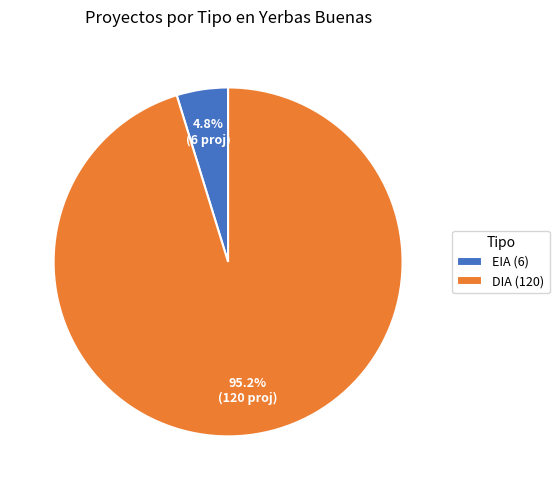

Combined, what portion of the pie is DIA (120) and EIA (6)?

100.0%